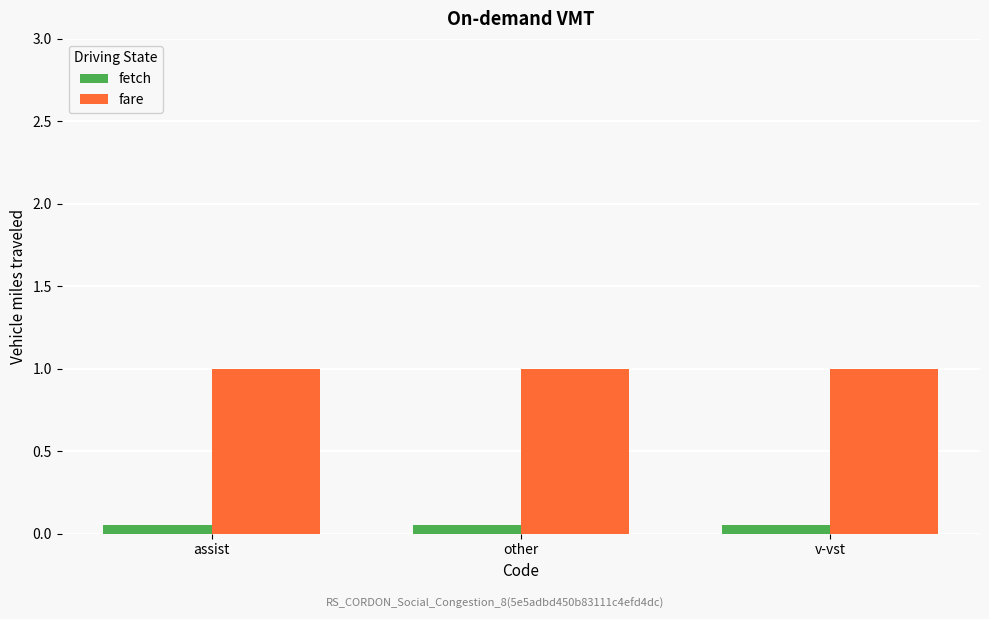

Is it true that fare equals 1.0 at assist?

True